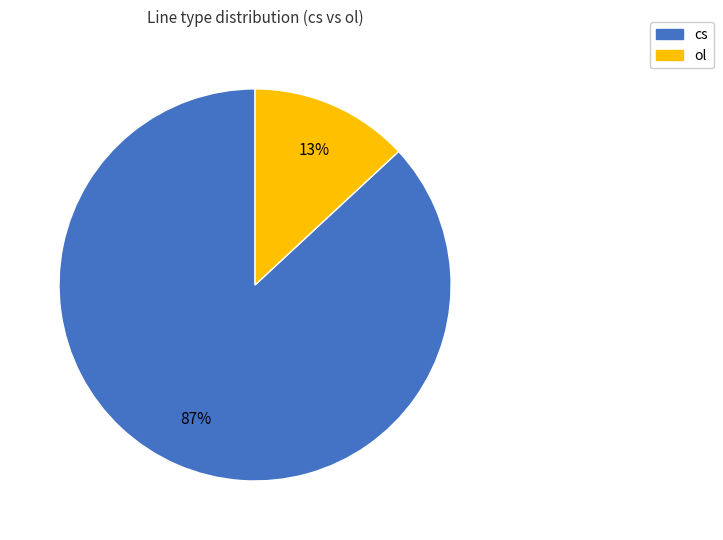

To the nearest percent, what portion does ol represent?

13%